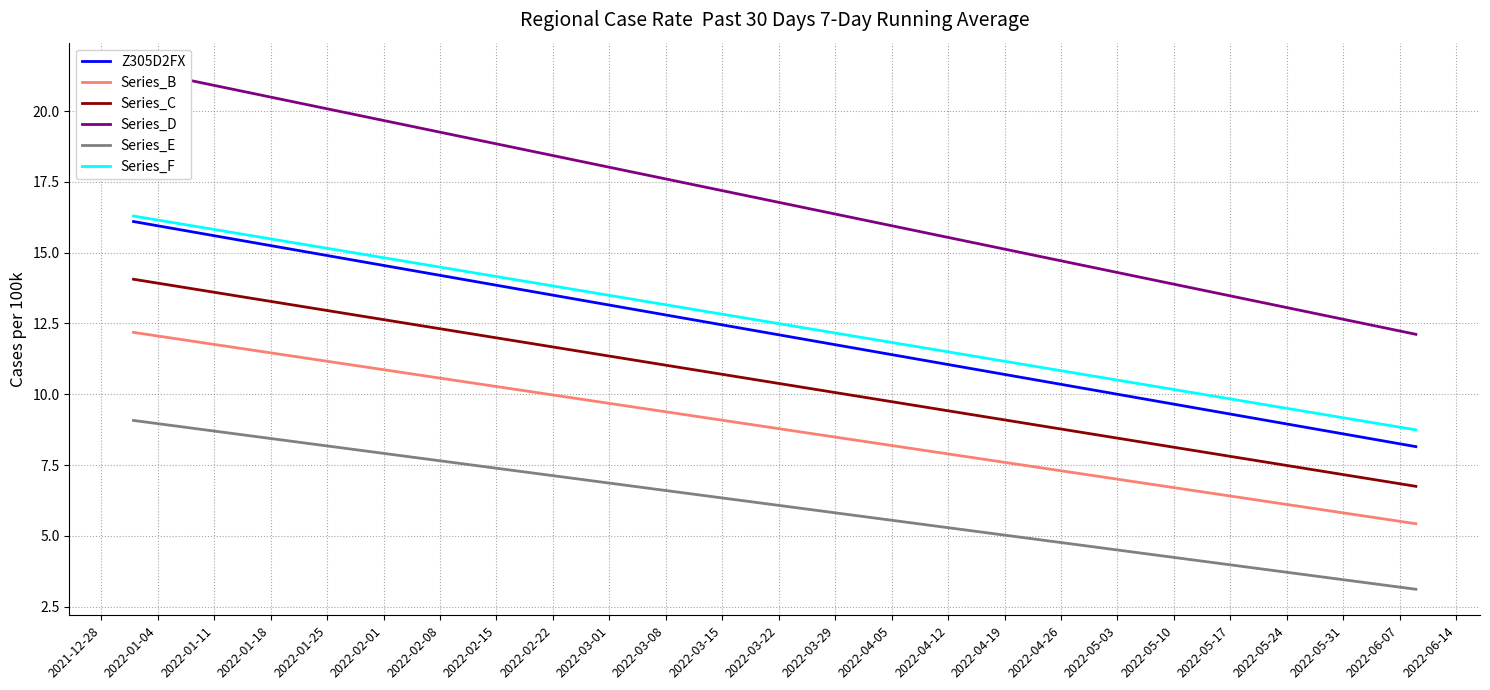

Which series has the largest range (max minus min)?

Series_D